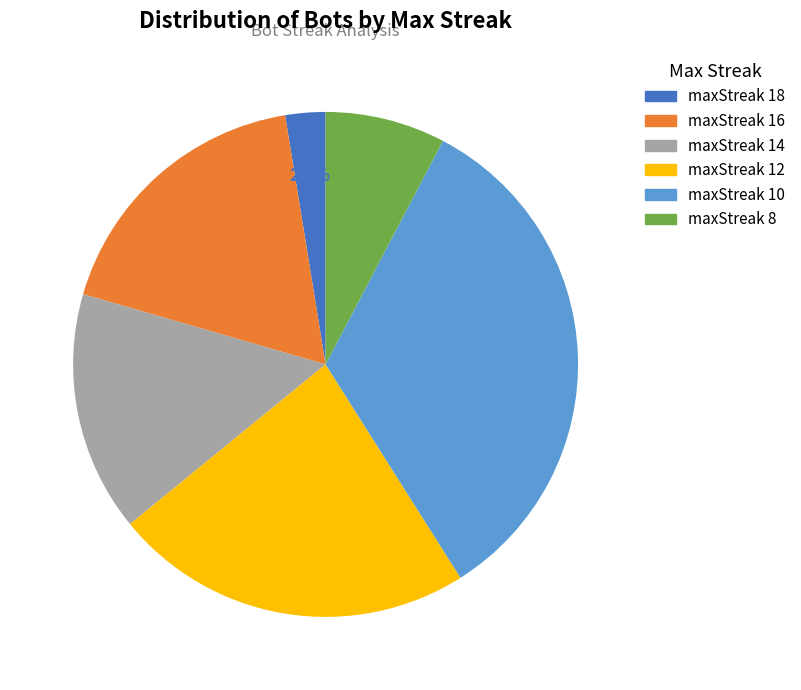

Approximately how many times larger is the value at maxStreak 8 compared to maxStreak 10?

0.2